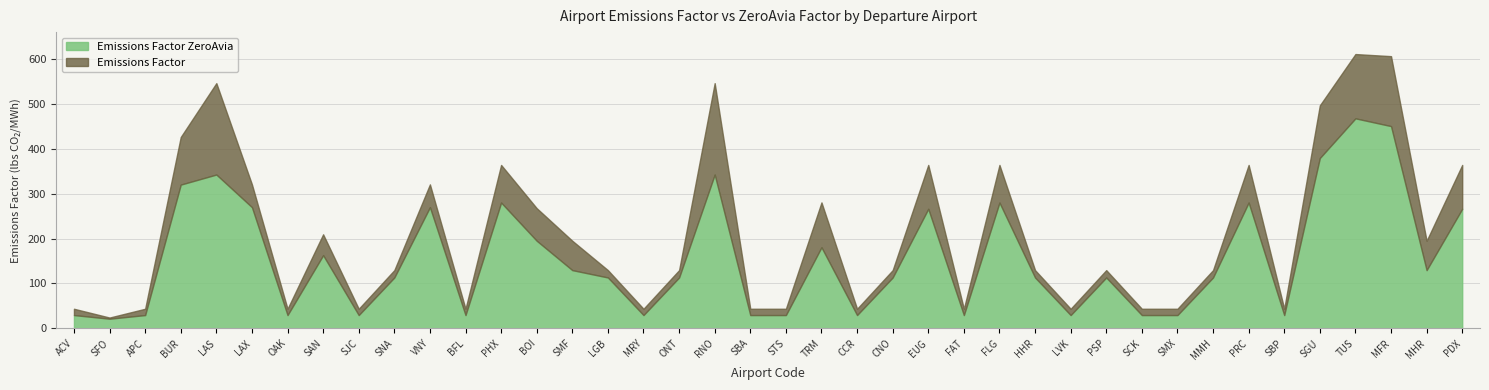

What is the lowest value of the Emissions Factor series?

24.0